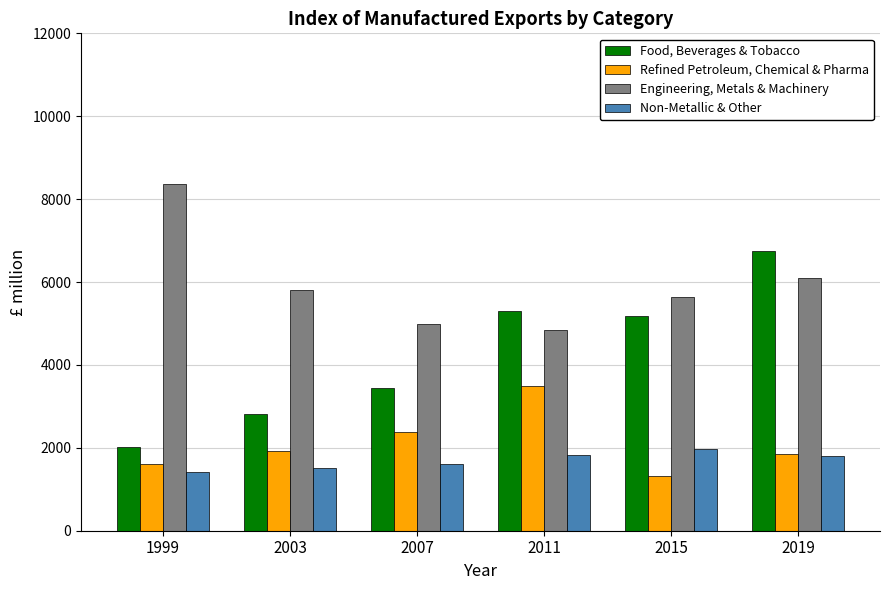

What are all the series names shown in the legend?

Food, Beverages & Tobacco, Refined Petroleum, Chemical & Pharma, Engineering, Metals & Machinery, Non-Metallic & Other